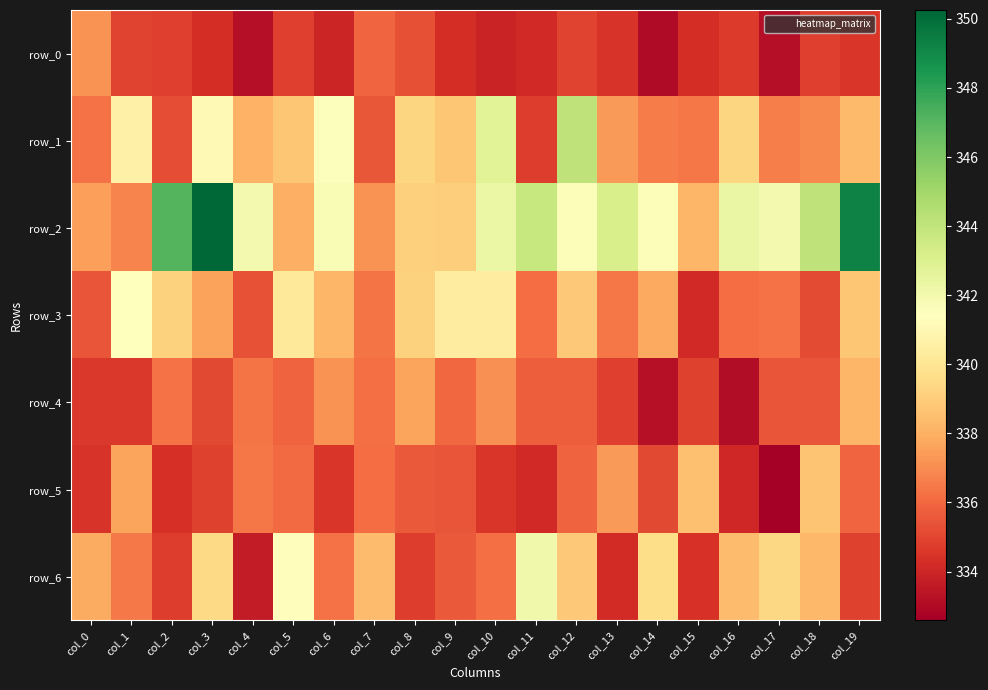

Rank the series by their maximum value, from lowest to highest.

row_0, row_4, row_5, row_3, row_6, row_1, row_2